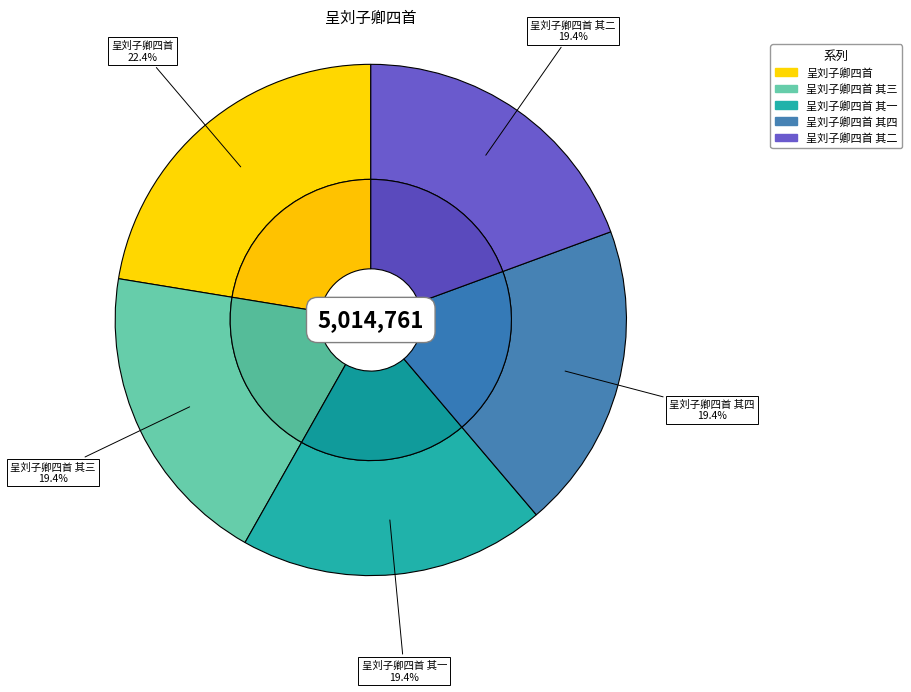

Which category has the smallest portion of the pie?

呈刘子卿四首 其四